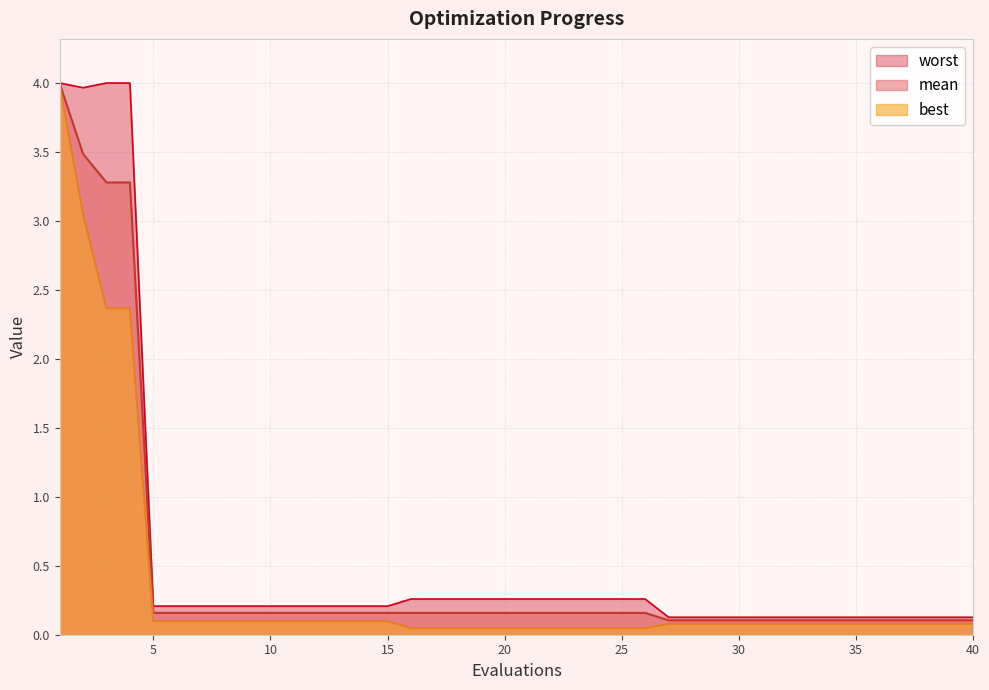

What is the sum of all worst values?

22.9